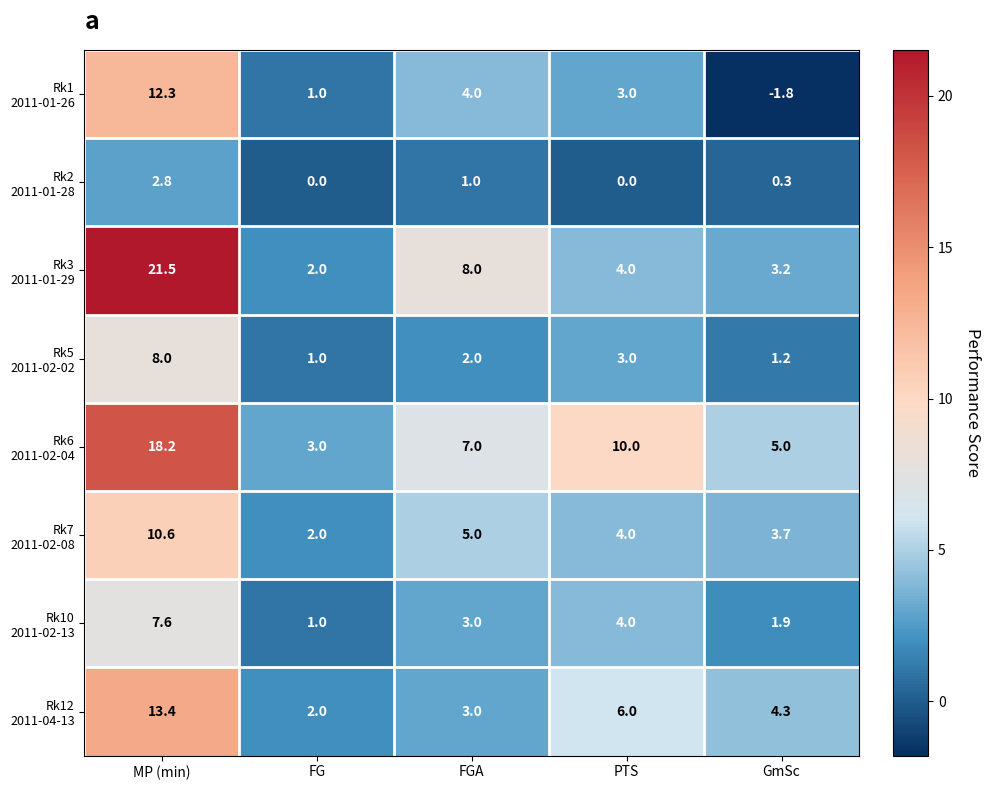

At which category is the sum across all series the highest?

MP (min)